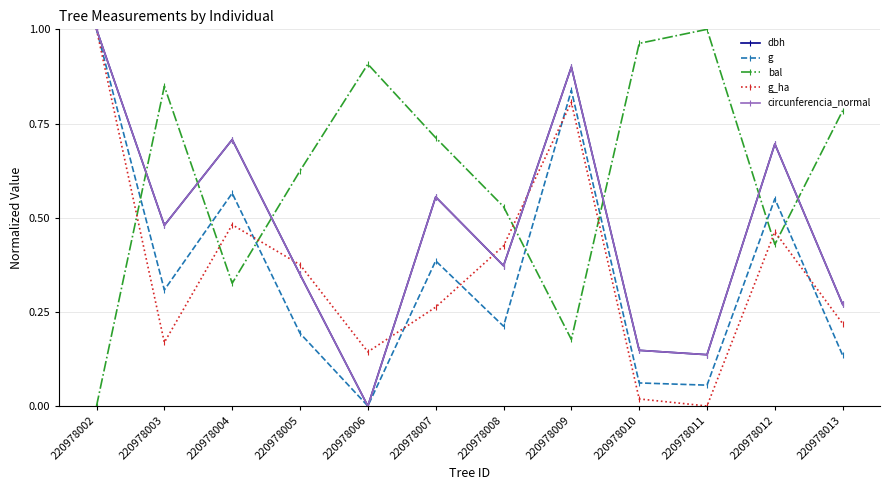

True or false: bal and circunferencia_normal intersect in this chart.

True